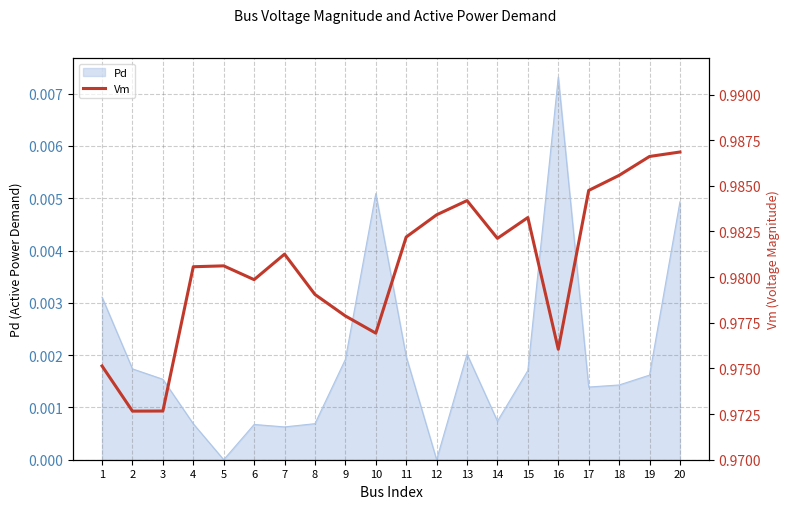

Reading left to right, list all the values displayed in this chart.

1=1.0	2=1.0	3=1.0	4=1.0	5=1.0	6=1.0	7=1.0	8=1.0	9=1.0	10=1.0	11=1.0	12=1.0	13=1.0	14=1.0	15=1.0	16=1.0	17=1.0	18=1.0	19=1.0	20=1.0